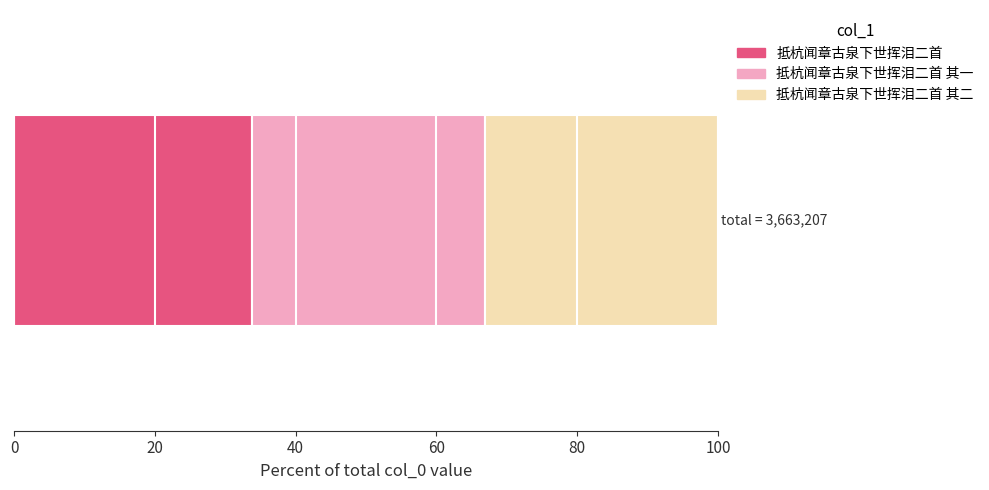

What is the highest value of the 抵杭闻章古泉下世挥泪二首 series?

33.7